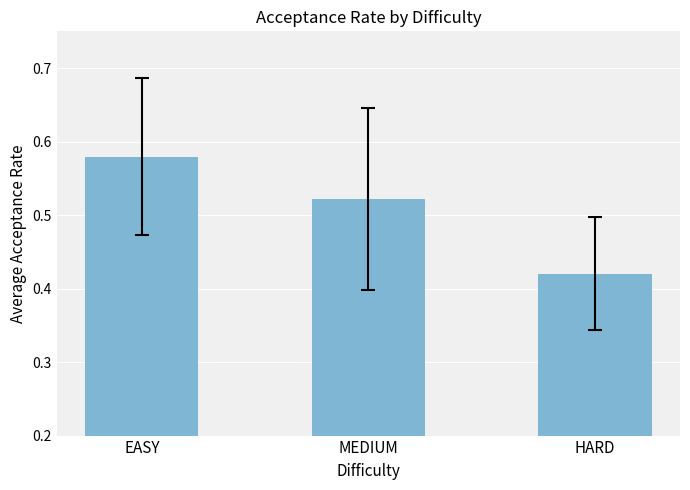

The value at EASY is 0.9. True or false?

False